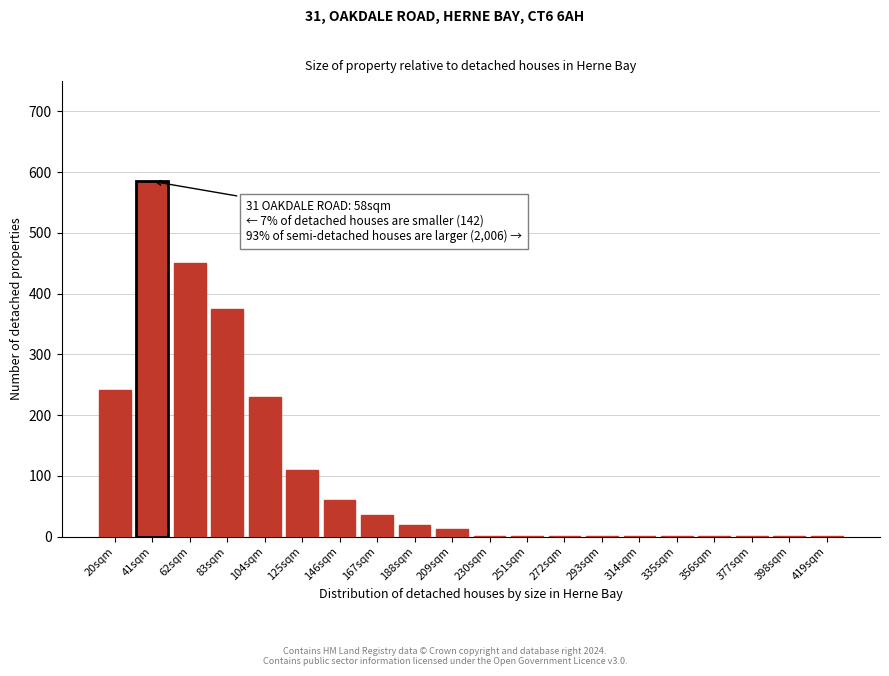

Reading left to right, transcribe all the data shown in this chart.

20sqm=242	41sqm=585	62sqm=450	83sqm=375	104sqm=230	125sqm=110	146sqm=60	167sqm=35	188sqm=20	209sqm=12	230sqm=1	251sqm=1	272sqm=1	293sqm=1	314sqm=1	335sqm=1	356sqm=1	377sqm=1	398sqm=1	419sqm=1